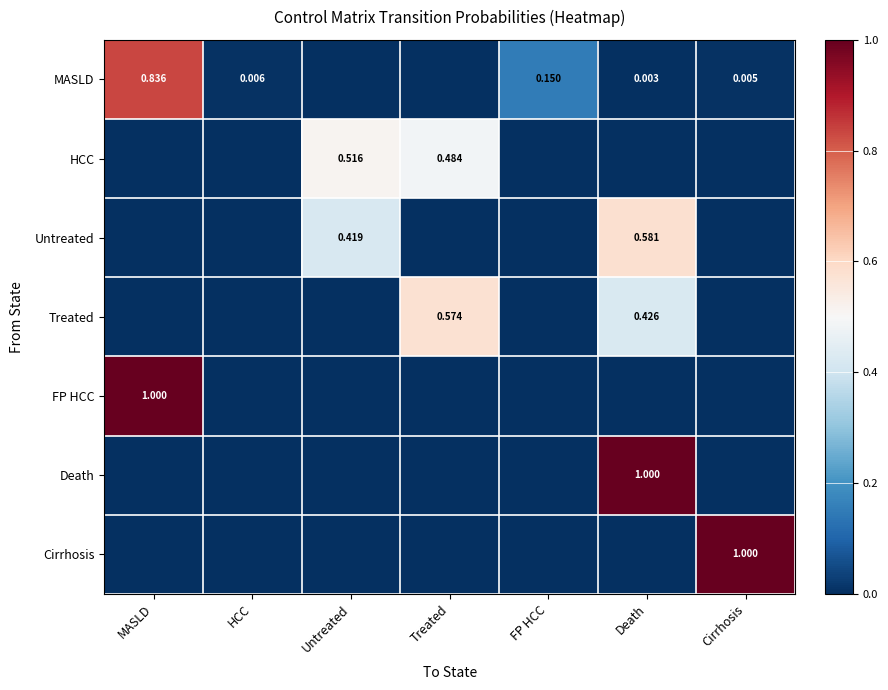

How many series are shown in this chart?

7